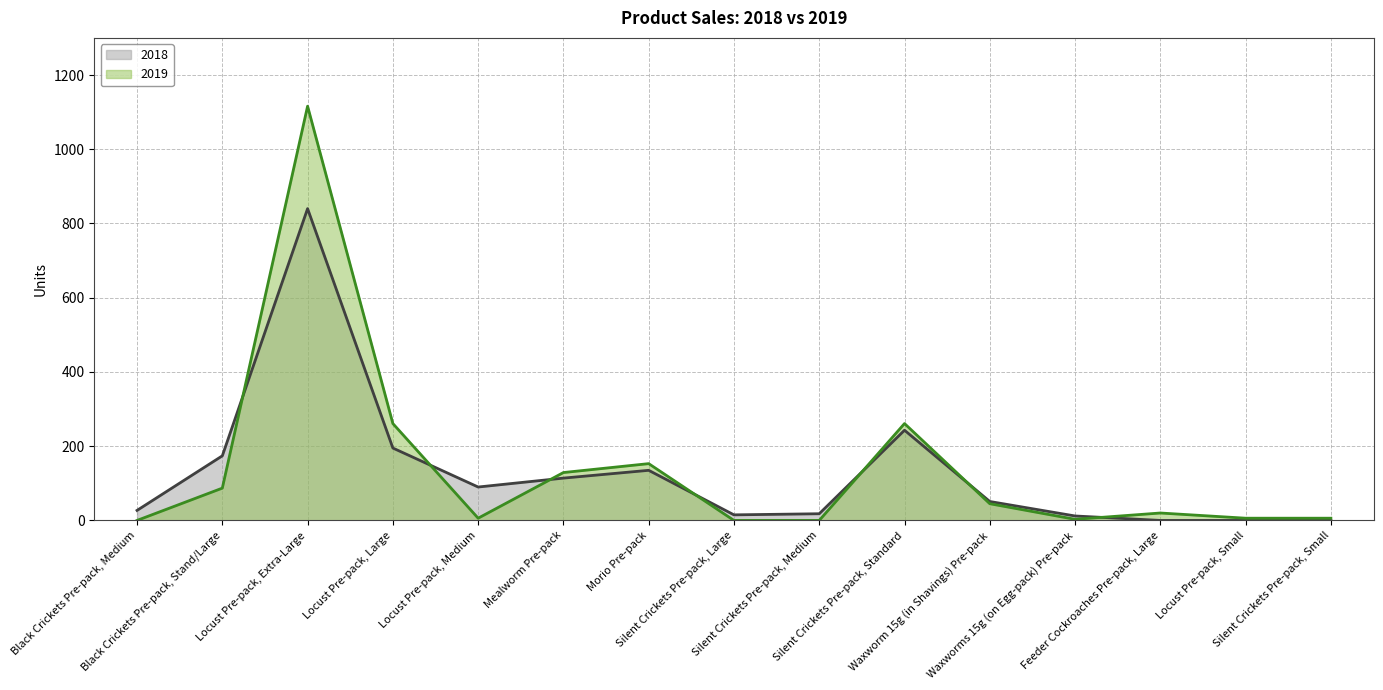

At which label does 2019 reach its peak?

Locust Pre-pack, Extra-Large